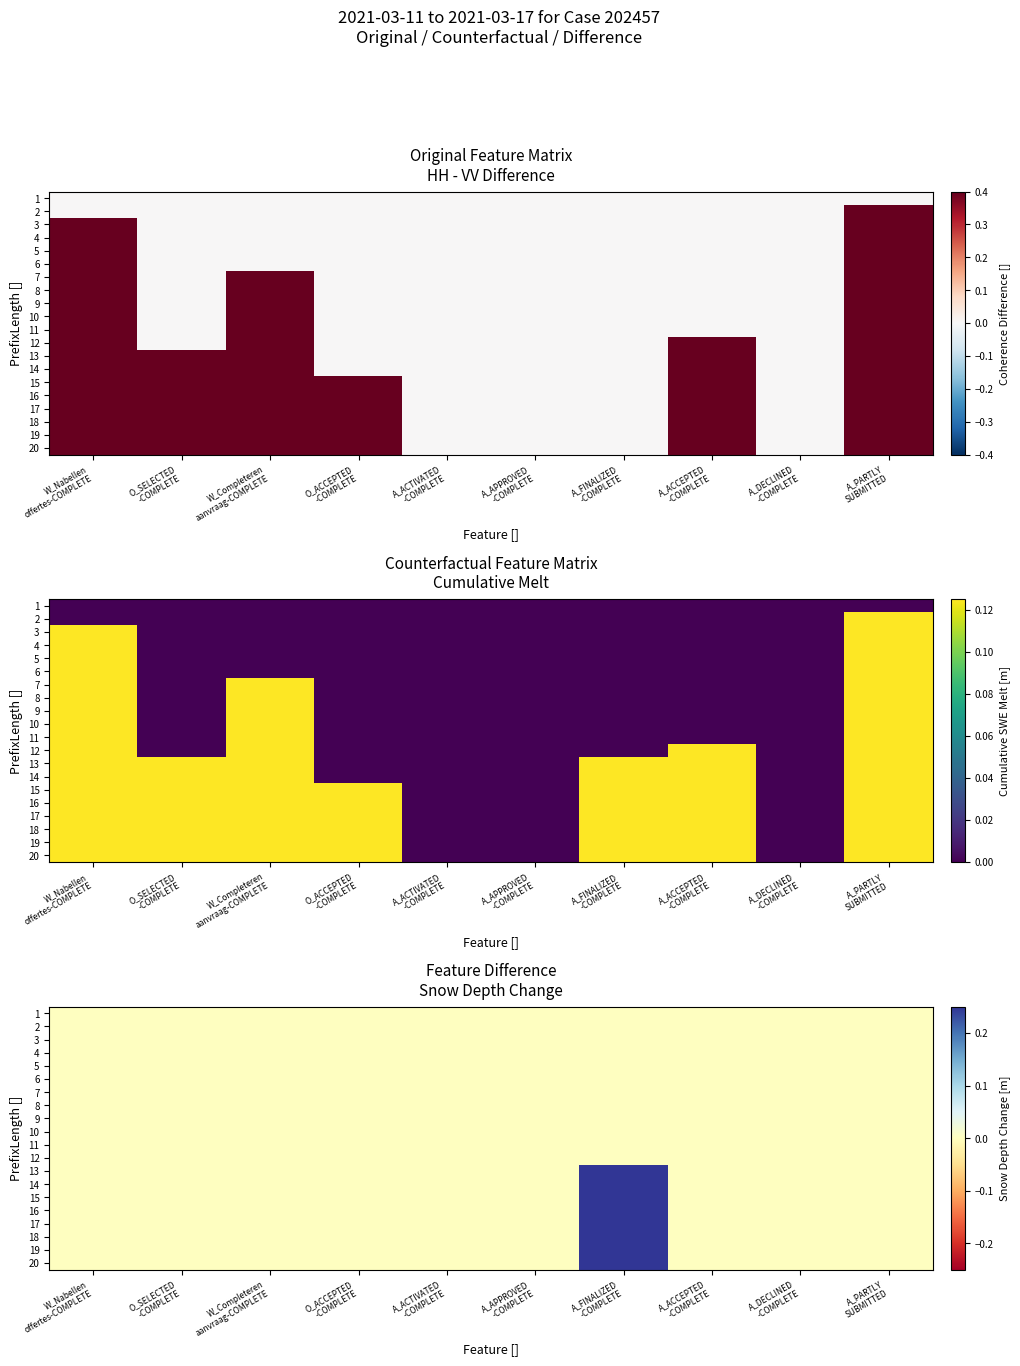

What is the spread (max minus min) of values at A_FINALIZED
-COMPLETE?

0.2